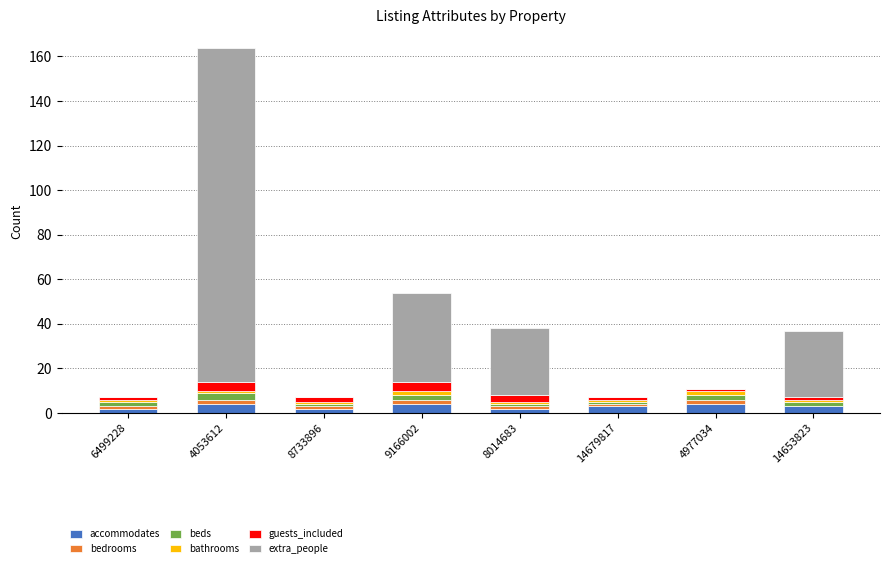

What is the maximum value for accommodates?

4